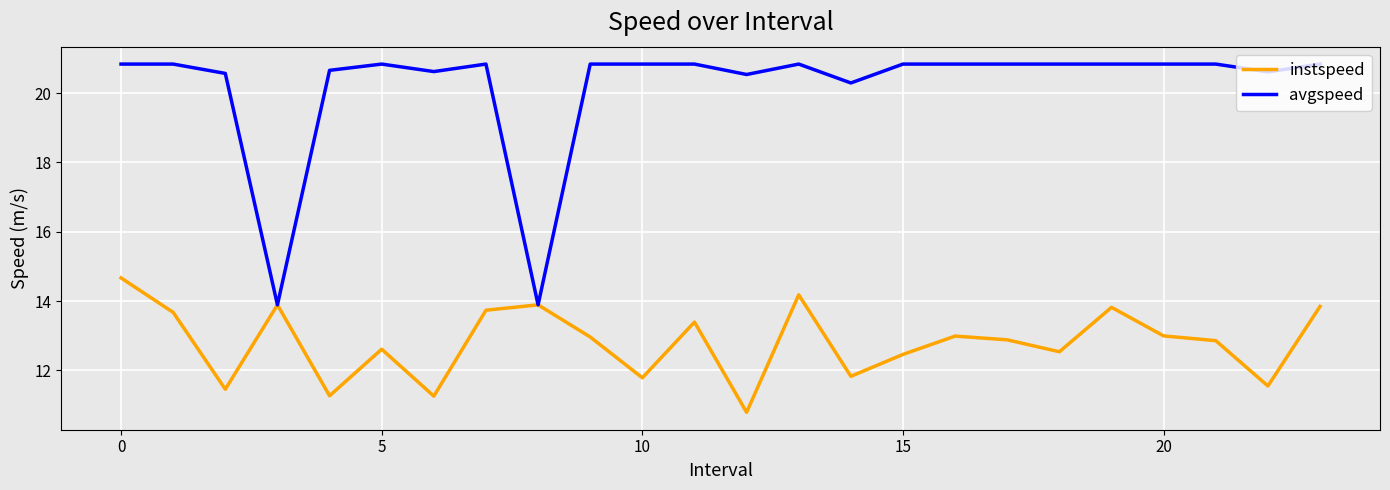

What is the maximum value for avgspeed?

20.8